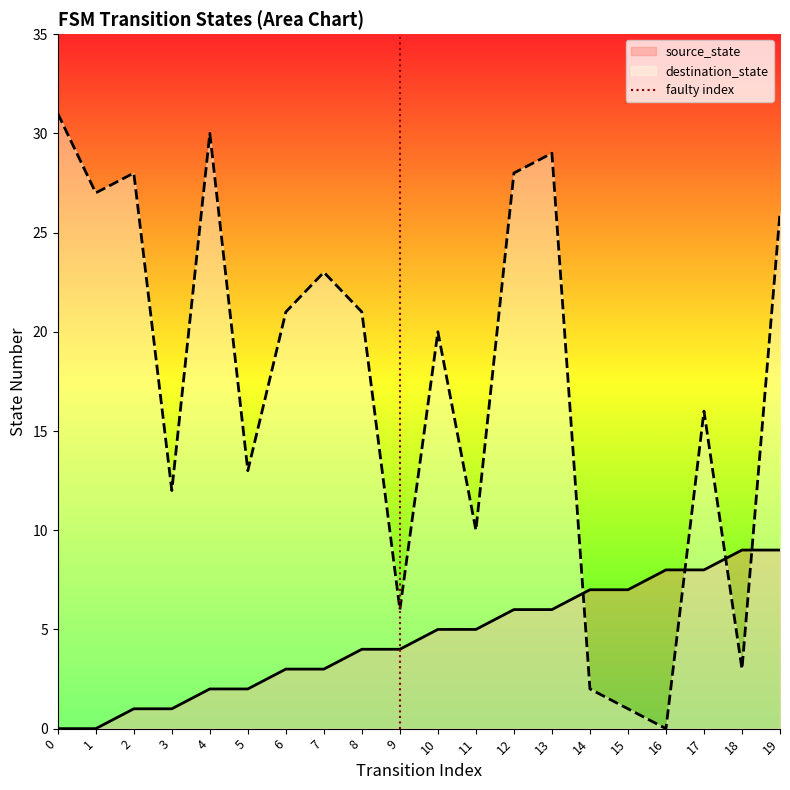

After their last crossing, which series has the higher values: source_state or destination_state?

destination_state